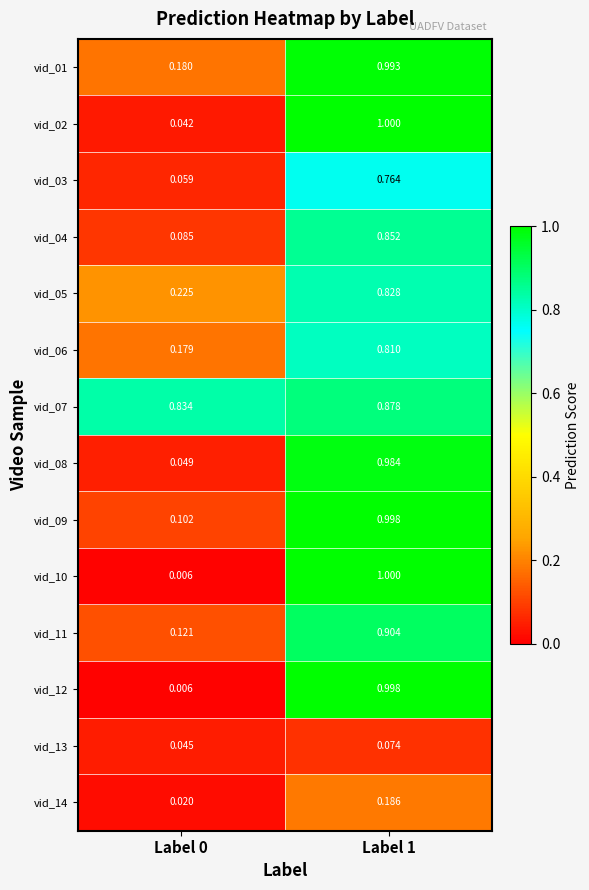

Is the value of vid_09 at Label 0 greater than the value of vid_08 at Label 1?

No